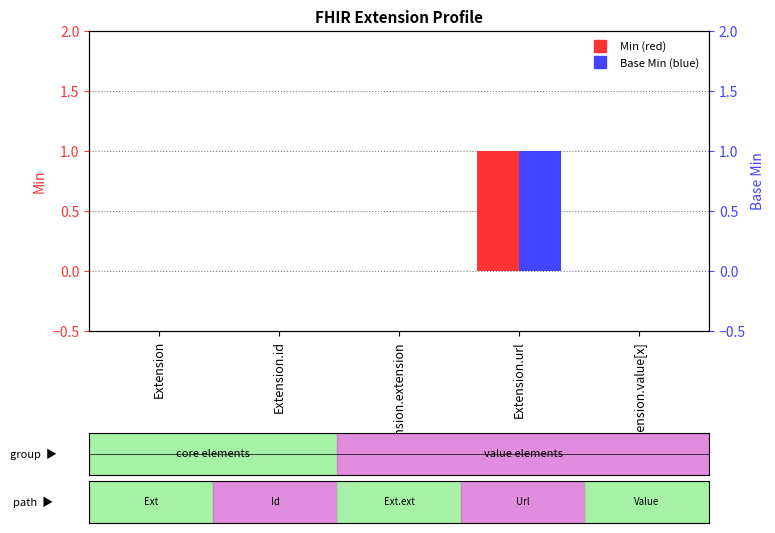

How many distinct data groups are displayed?

2